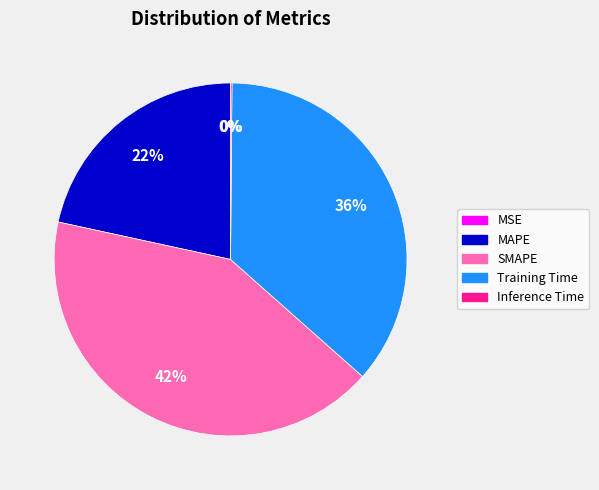

Is the sum of MAPE and SMAPE greater than half?

Yes